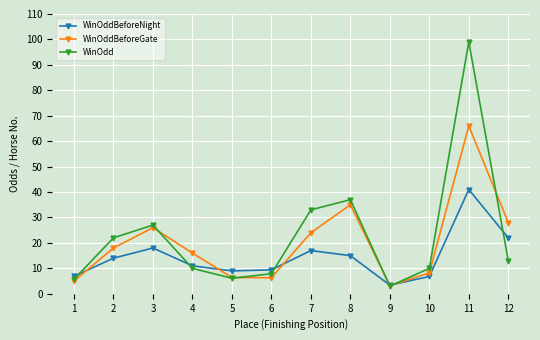

How many interior local valleys does the WinOdd series have?

2